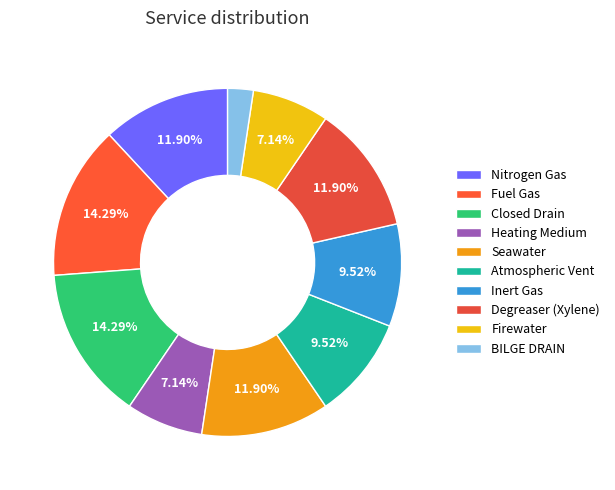

The BILGE DRAIN slice represents 2% of the pie. True or false?

True